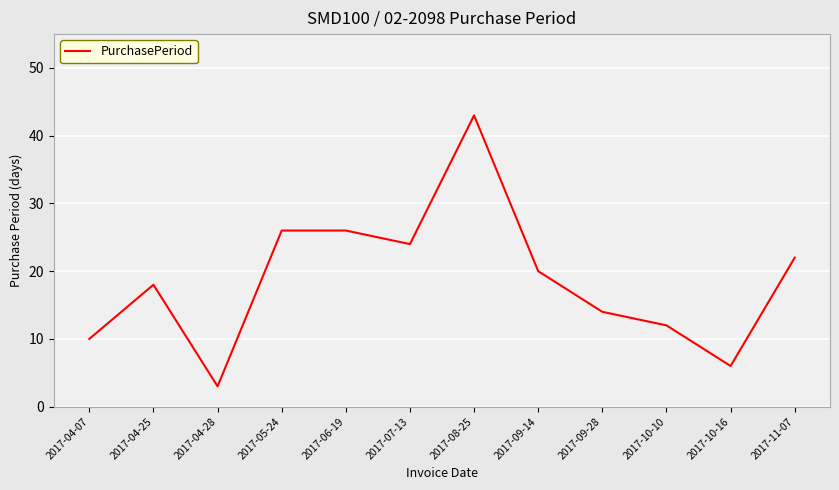

Is it true that the value at 2017-04-28 is 3?

True